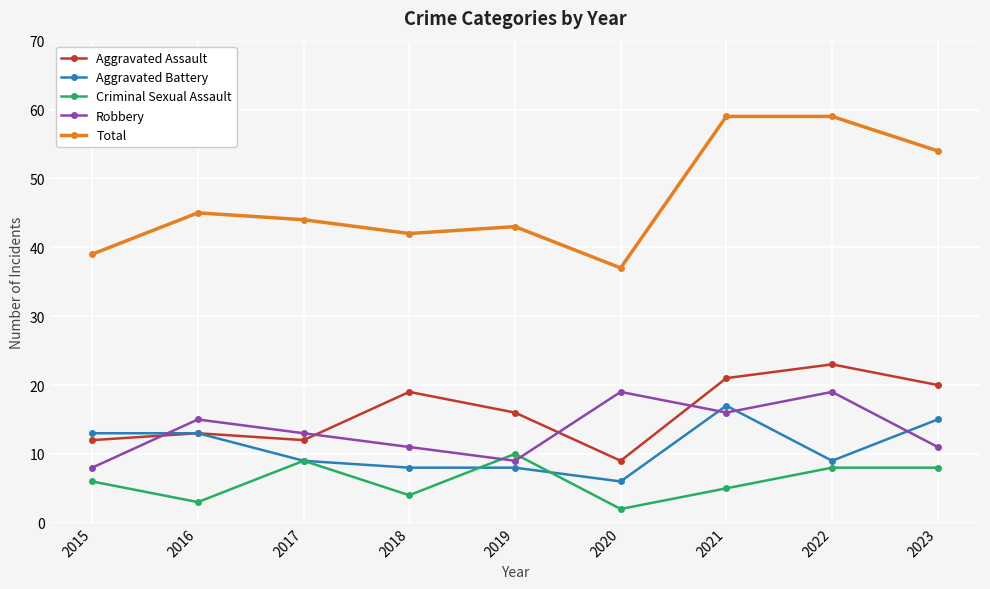

What is the total value across all series at 2020?

73